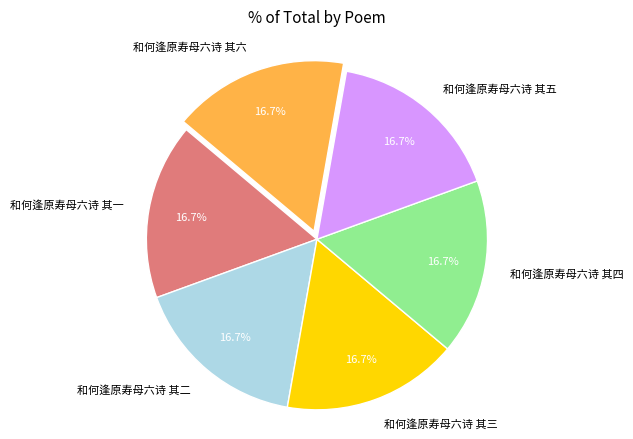

Do 和何逢原寿母六诗 其五 and 和何逢原寿母六诗 其四 together represent more than half of the pie?

No